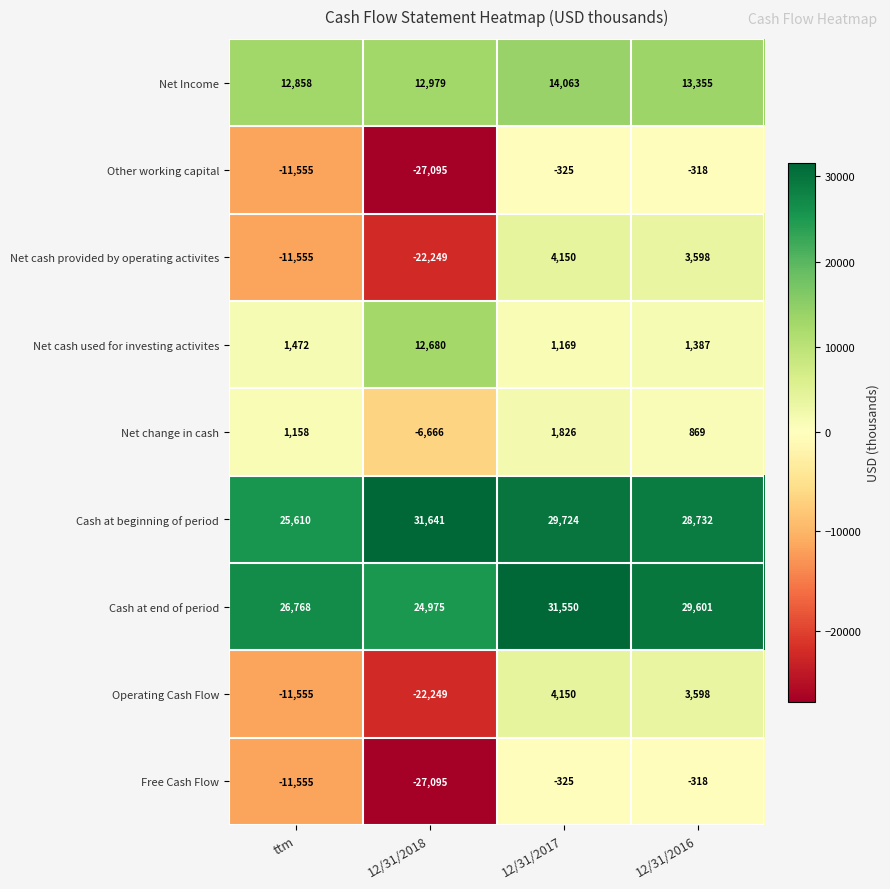

Count the number of categories in the chart.

4